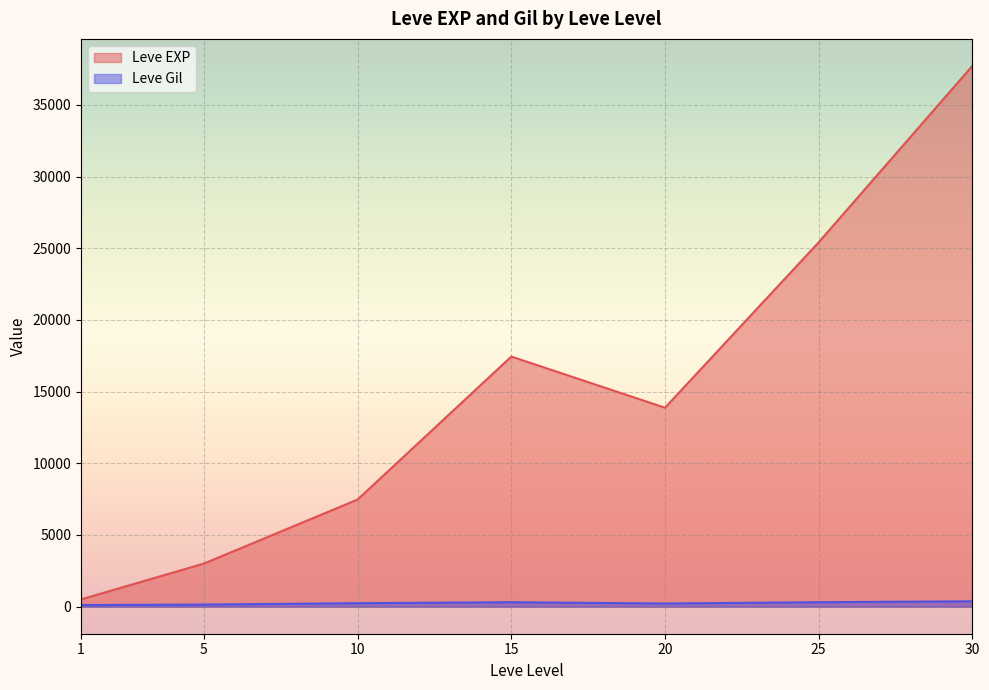

Where does the Leve Gil series first go above 223?

10